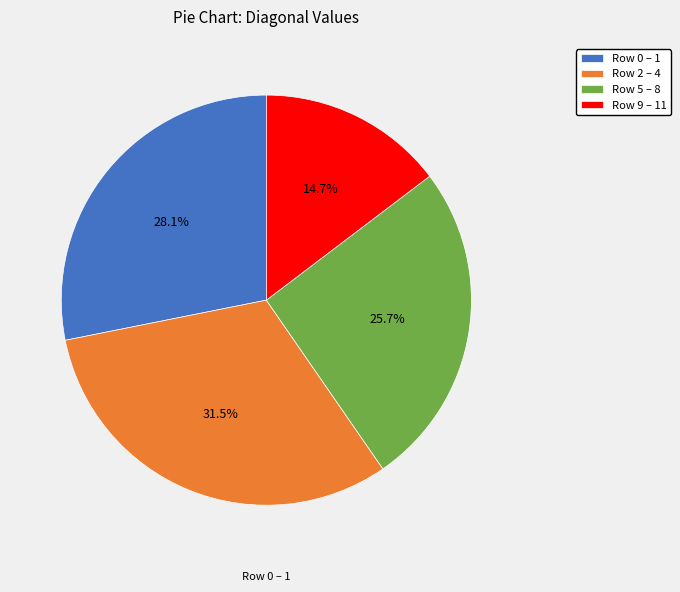

What is the total percentage of Row 9 – 11 and Row 2 – 4?

46.2%